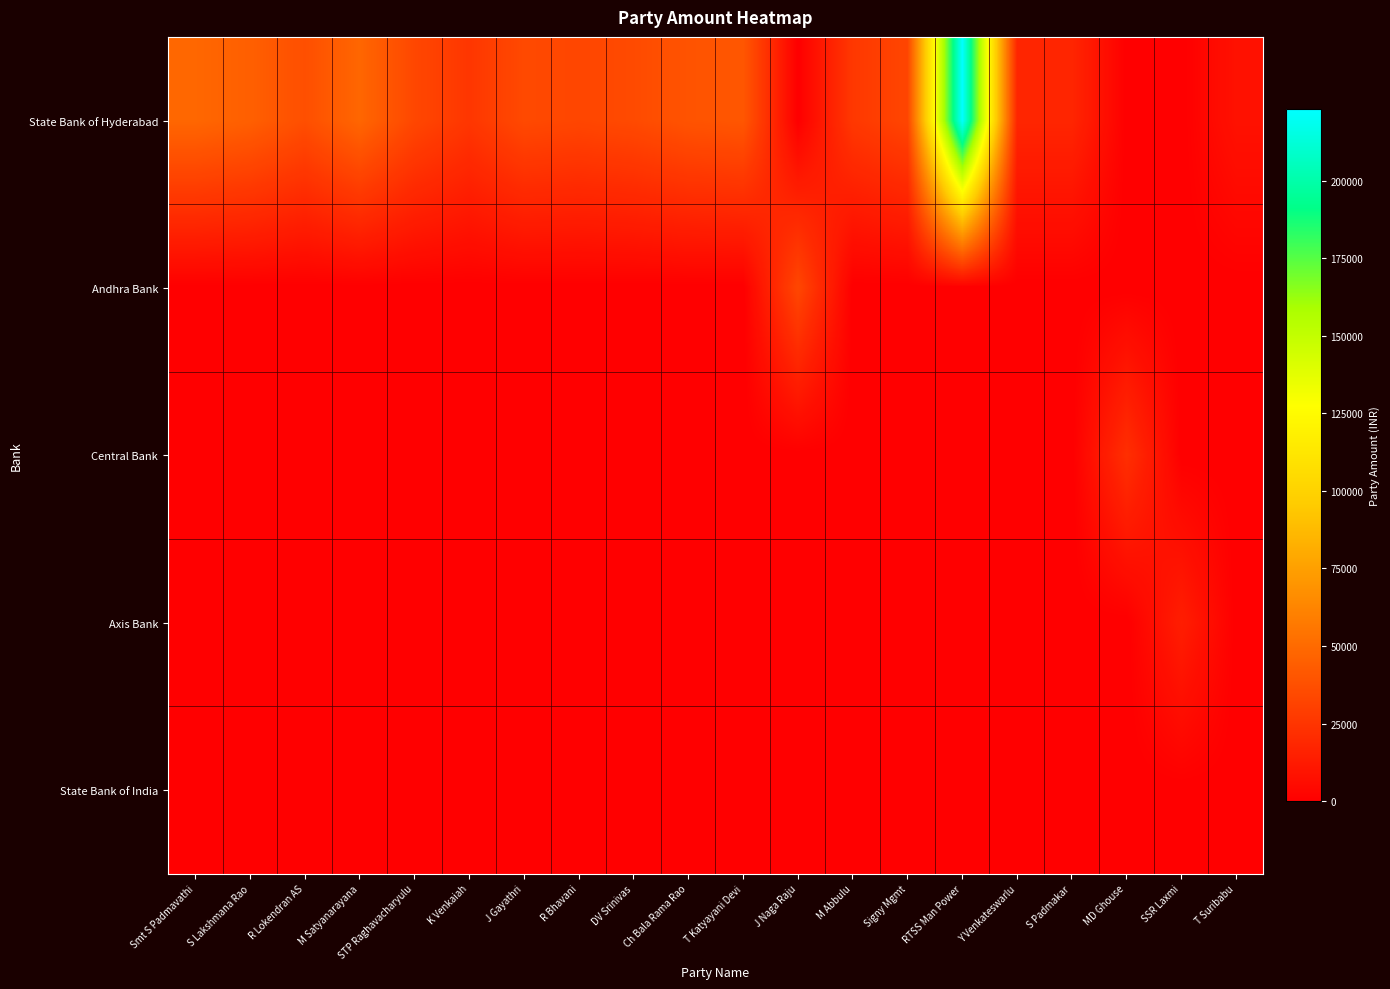

Rank the series by their maximum value, from highest to lowest.

State Bank of Hyderabad, Andhra Bank, Central Bank, Axis Bank, State Bank of India